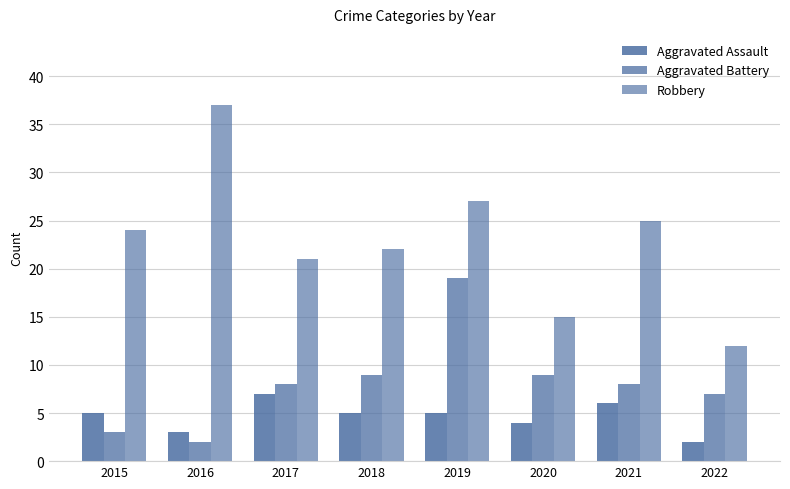

At which label does Aggravated Assault first exceed 5?

2017